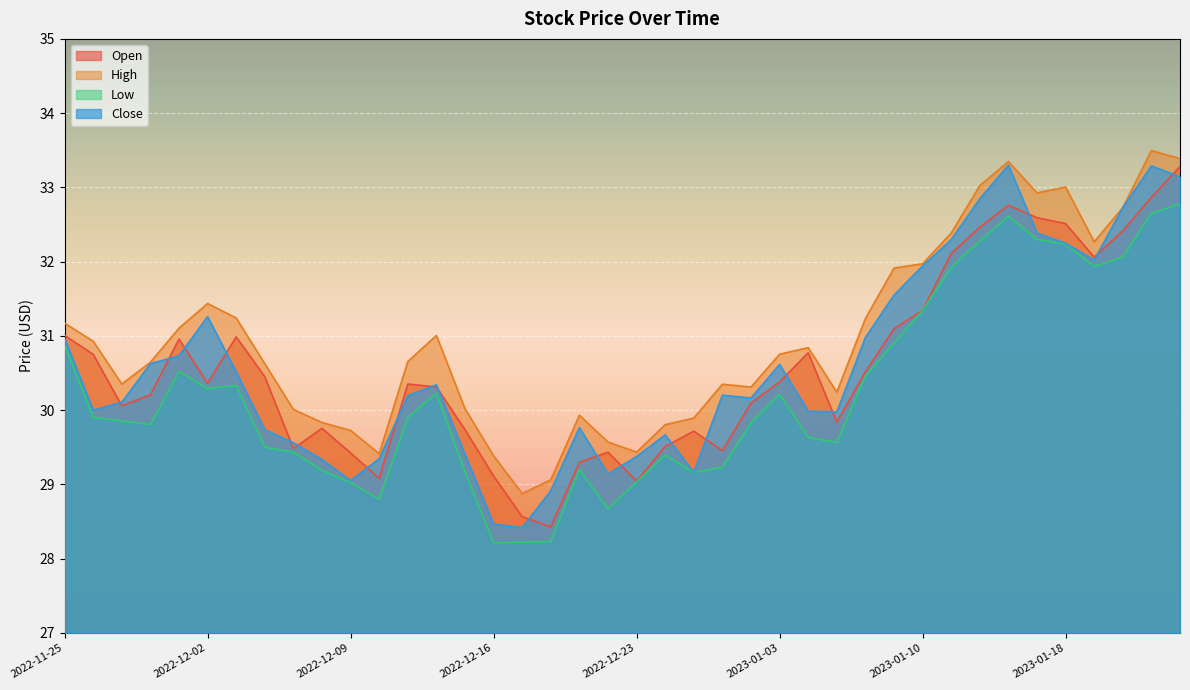

True or false: High and Close intersect in this chart.

False